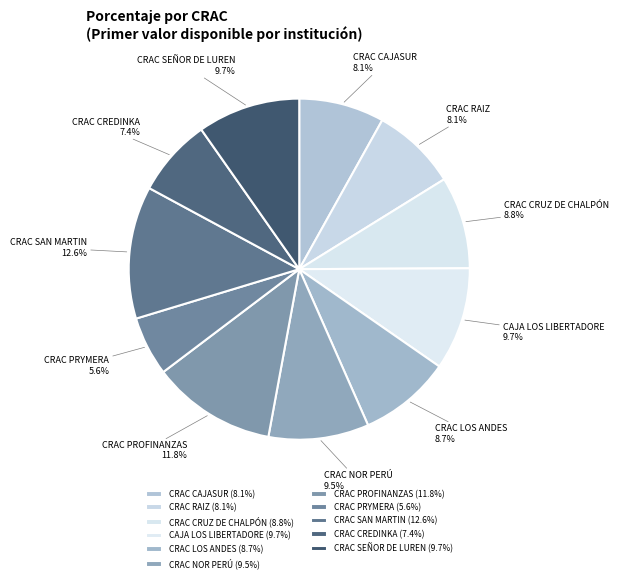

What is the smallest slice in the pie chart?

CRAC PRYMERA